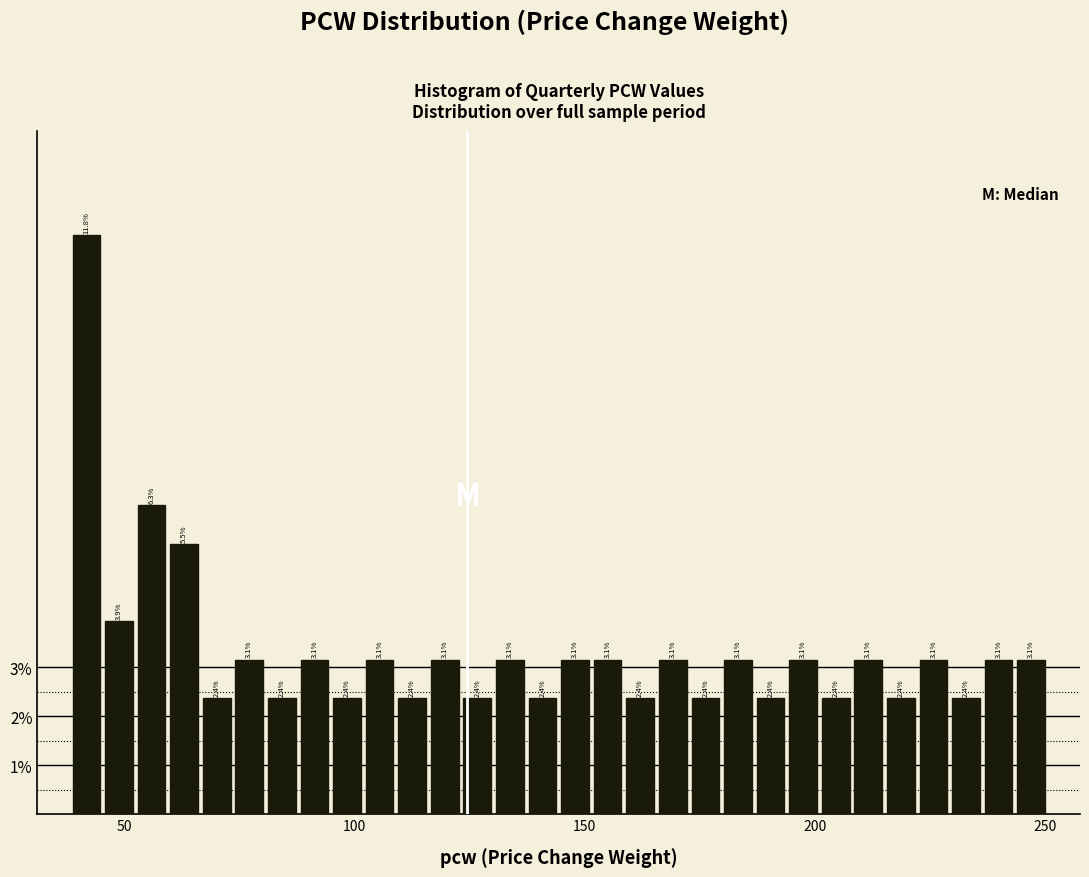

Read against the x-axis, roughly where is the centre of the tallest bar?

40